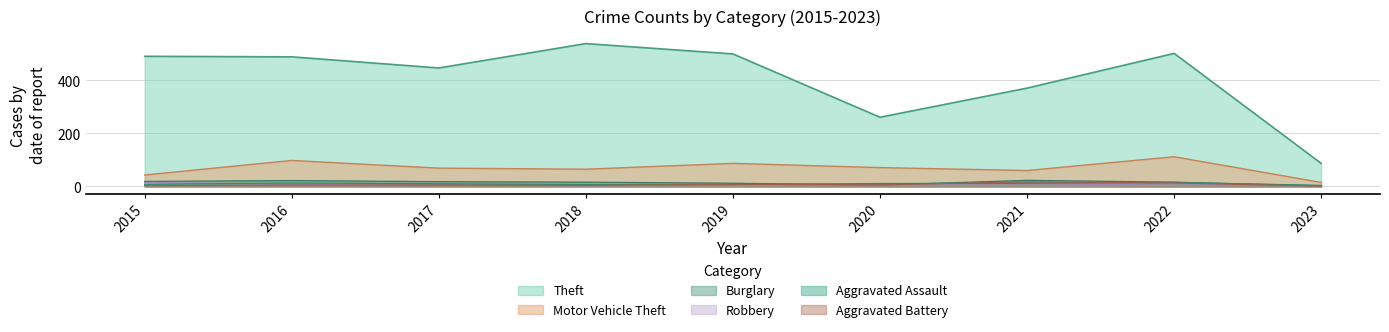

Reading left to right, what are all the values shown in this chart?

Theft: 2015=491	2016=489	2017=447	2018=539	2019=500	2020=261	2021=371	2022=502	2023=87
Motor Vehicle Theft: 2015=43	2016=98	2017=69	2018=65	2019=87	2020=71	2021=60	2022=112	2023=15
Burglary: 2015=19	2016=22	2017=18	2018=16	2019=12	2020=5	2021=23	2022=16	2023=2
Robbery: 2015=15	2016=8	2017=6	2018=3	2019=6	2020=6	2021=5	2022=10	2023=2
Aggravated Assault: 2015=8	2016=13	2017=10	2018=7	2019=7	2020=11	2021=12	2022=15	2023=4
Aggravated Battery: 2015=3	2016=5	2017=5	2018=4	2019=8	2020=6	2021=17	2022=13	2023=1